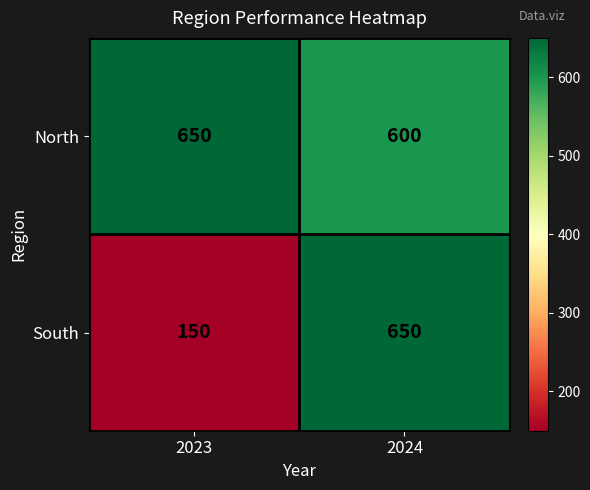

List the series in order of their overall mean, highest first.

North, South